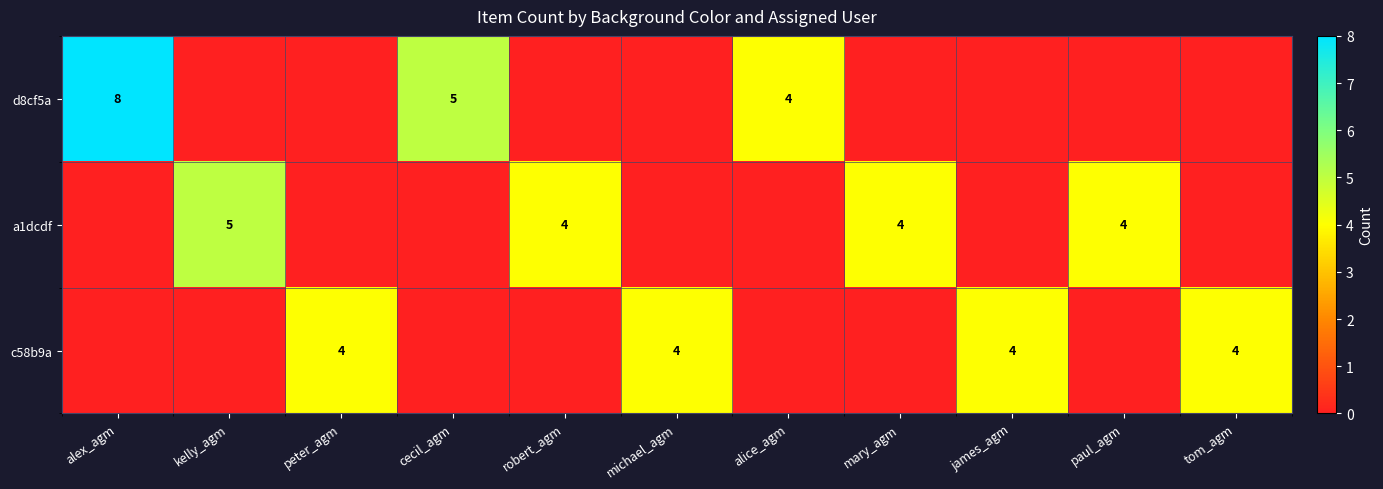

The value of c58b9a at michael_agm is 6. True or false?

False